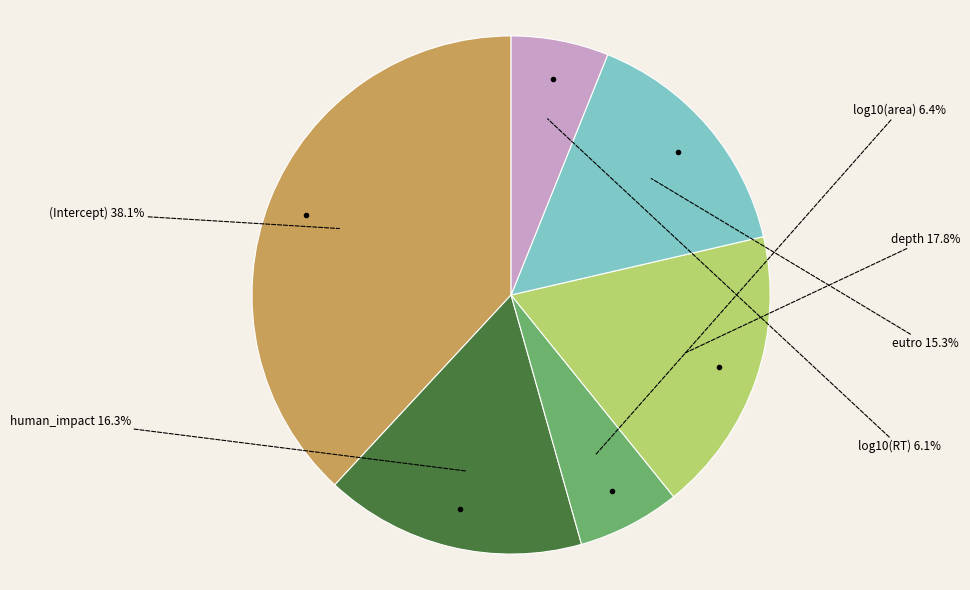

Does any single category account for the majority?

No